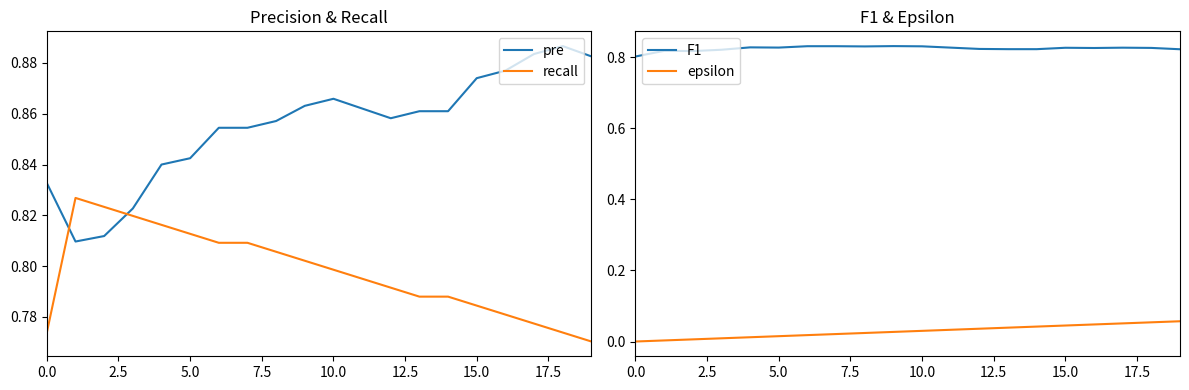

The F1 series shows 0.5 at 15.0. True or false?

False